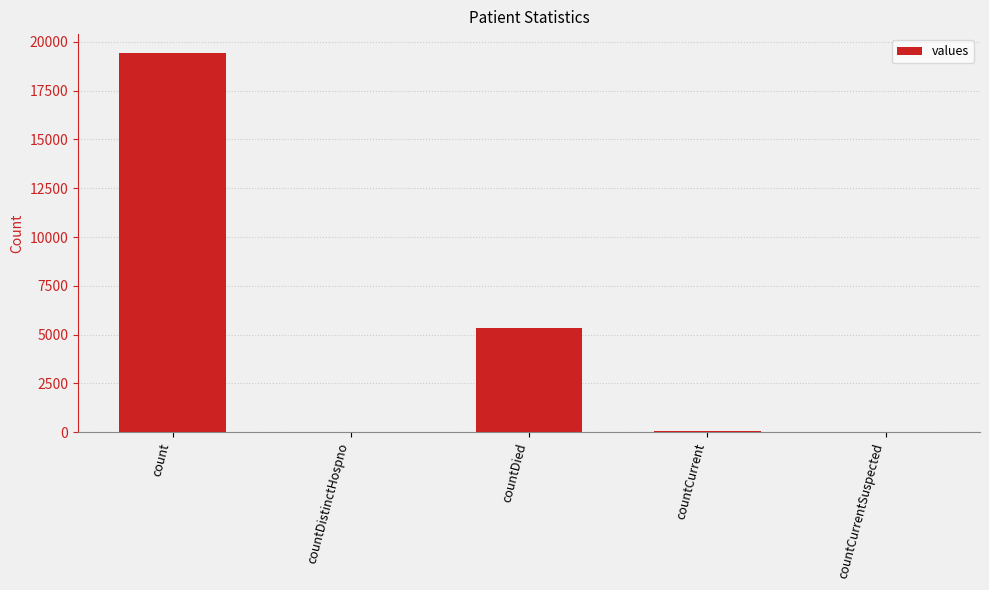

At which label does the data first exceed 60?

count